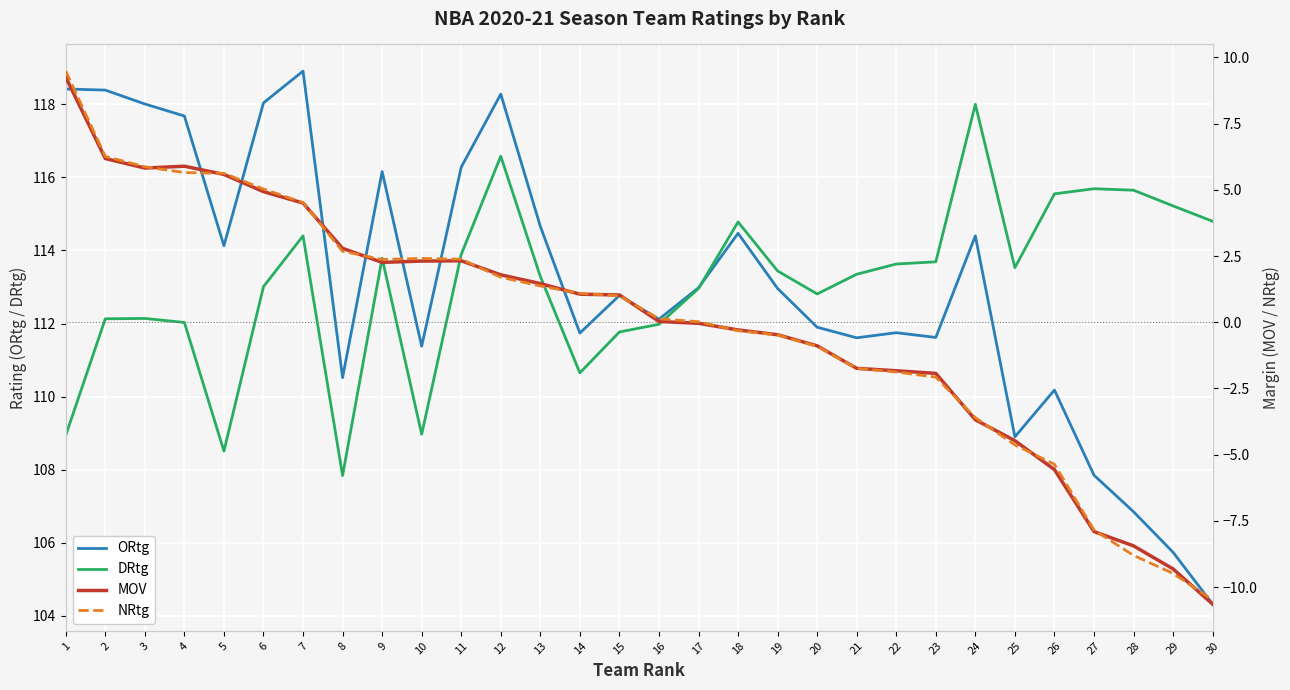

At how many categories does at least one series exceed 4?

30